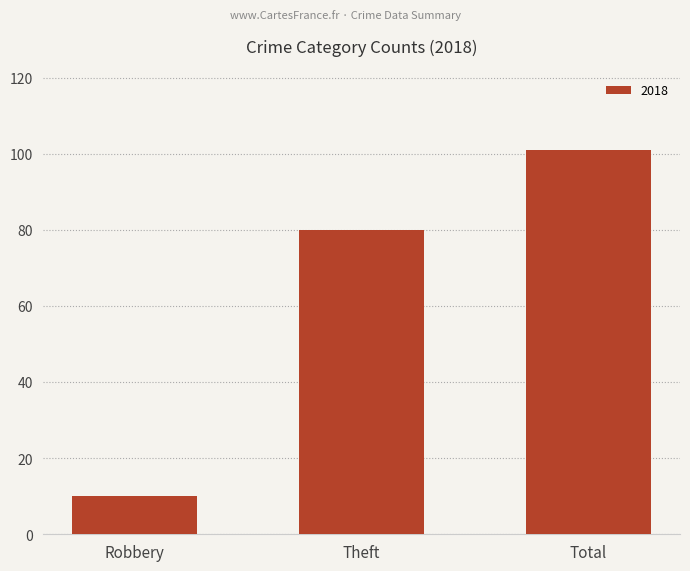

Reading left to right, transcribe all the data shown in this chart.

10	80	101